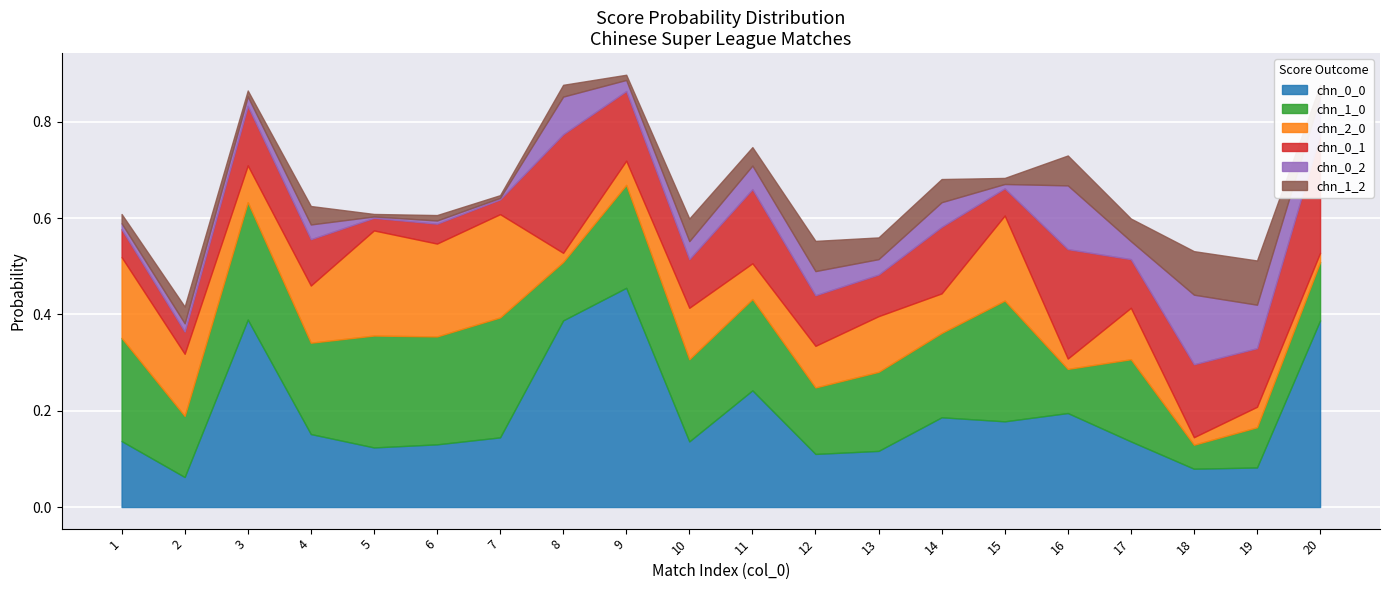

Rank the categories by chn_2_0 value from highest to lowest.

5, 7, 6, 15, 1, 2, 4, 13, 10, 17, 12, 14, 3, 11, 9, 19, 16, 8, 20, 18